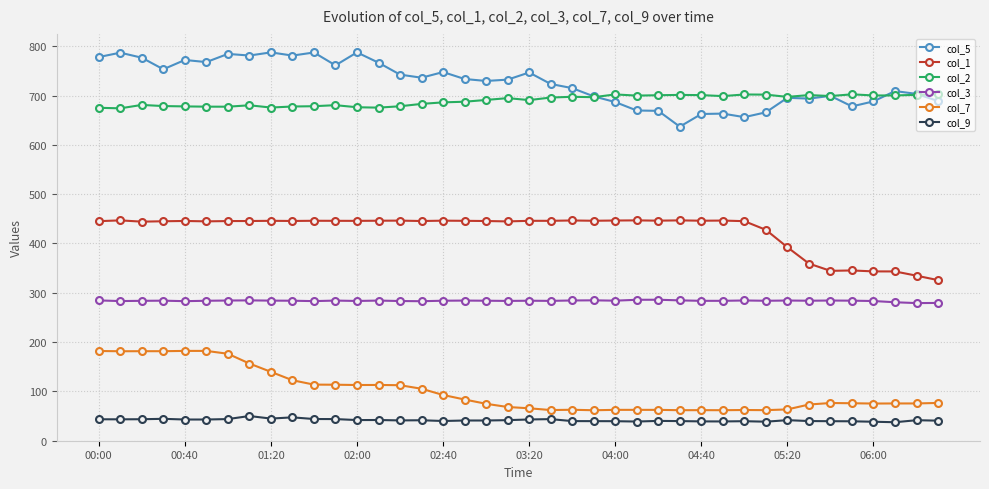

True or false: col_9 and col_3 intersect in this chart.

False